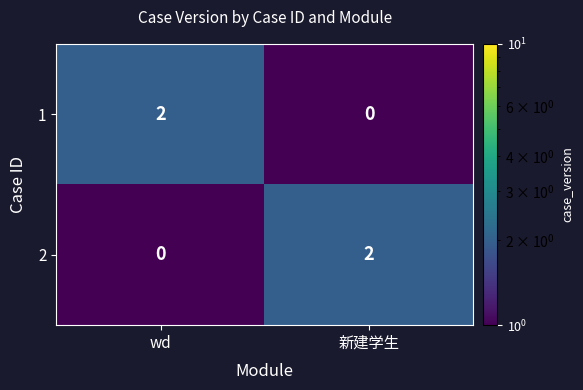

How many positive values does the 2 series have?

1